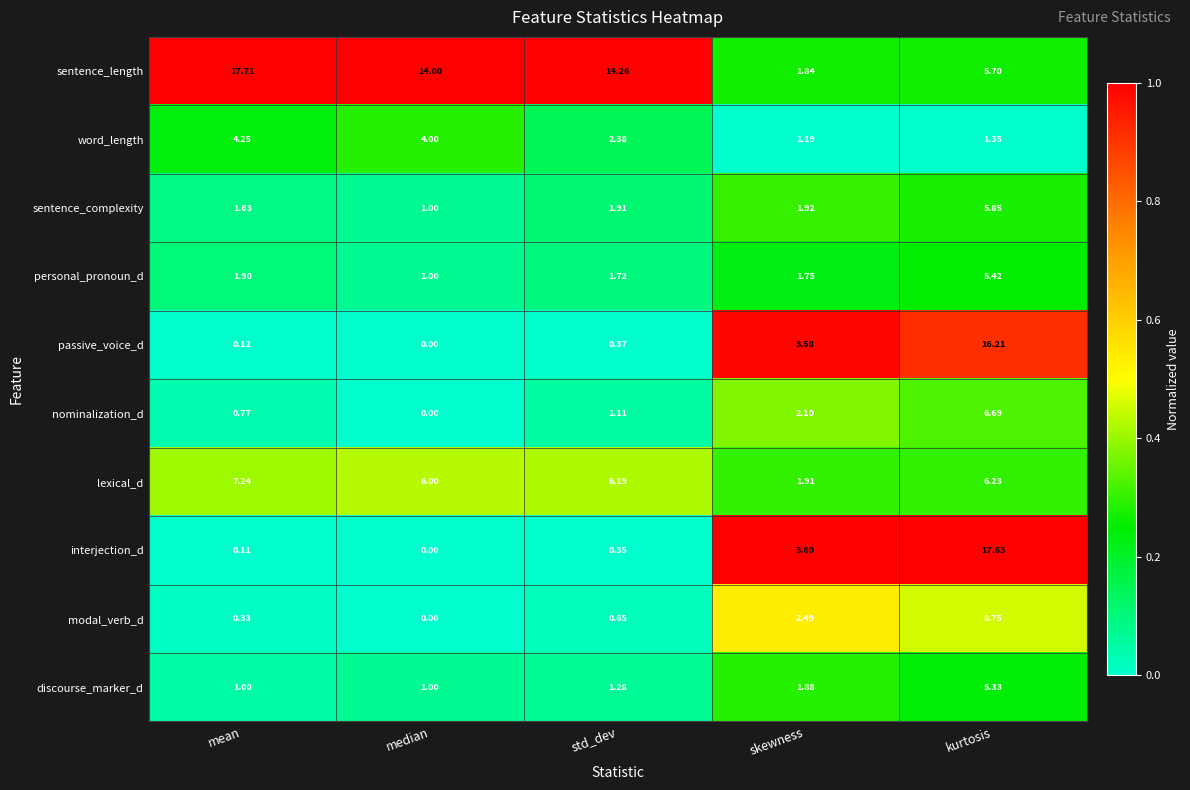

Between median and skewness, which series saw the biggest shift?

sentence_length